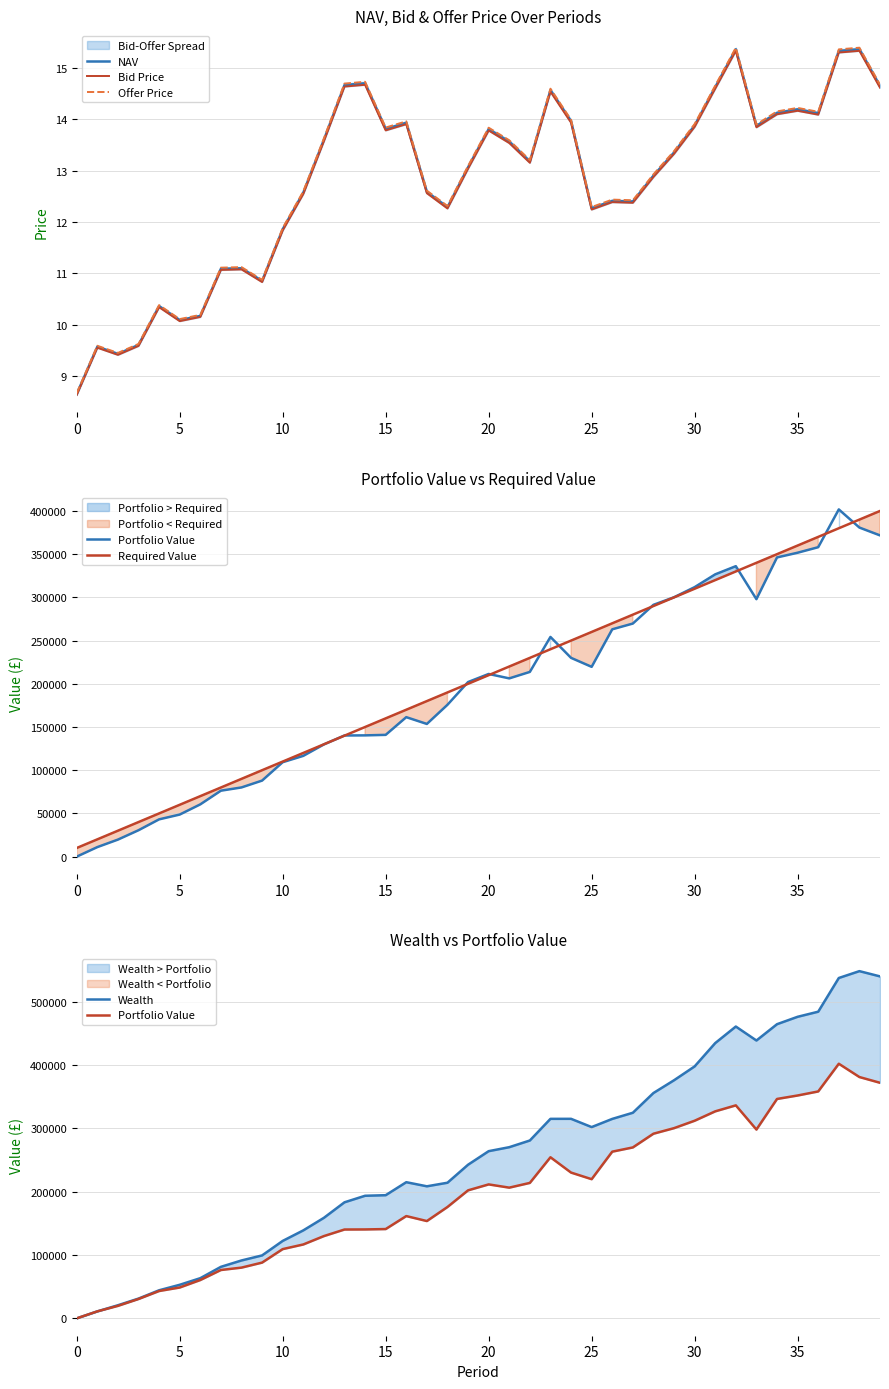

Where does the Wealth series first go above 263837?

20